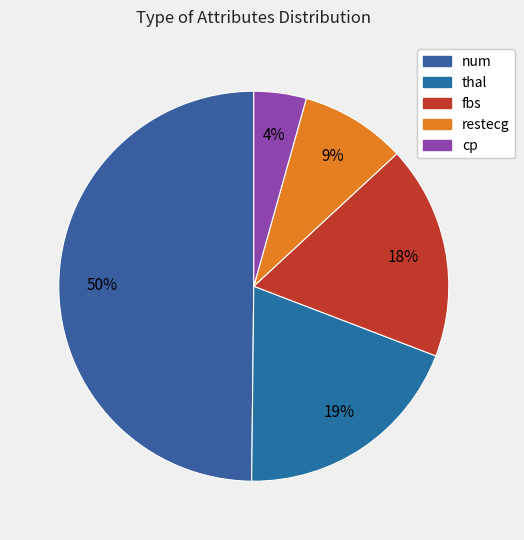

Which slice is the largest?

num